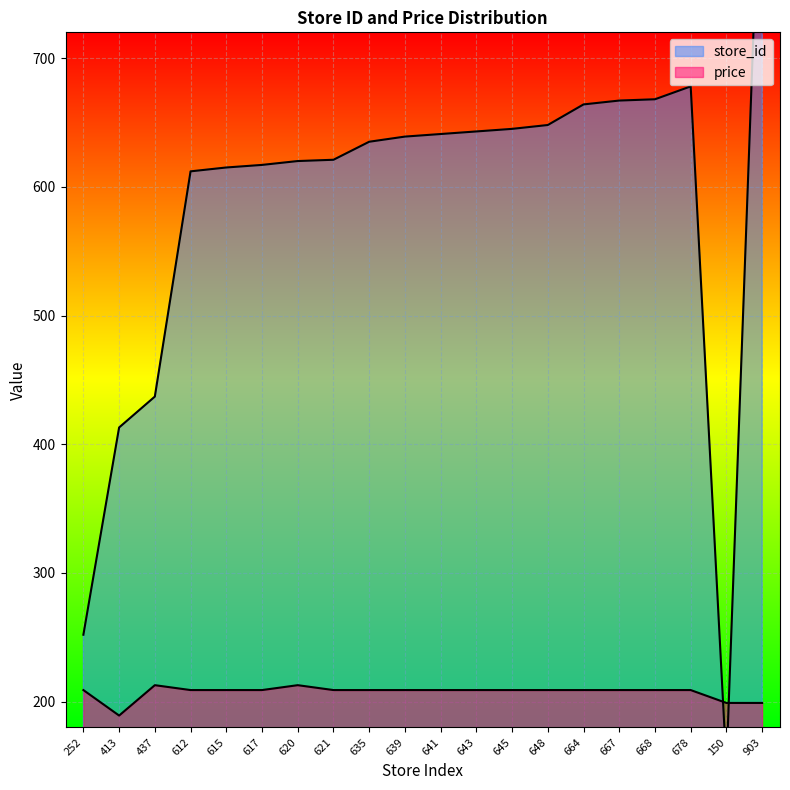

What are all the series names shown in the legend?

store_id, price